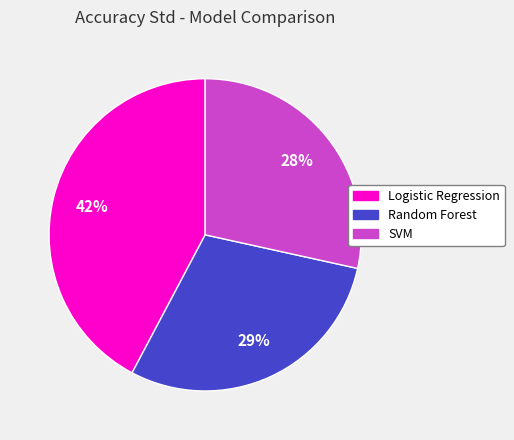

Is it true that SVM is 42% of the pie?

False